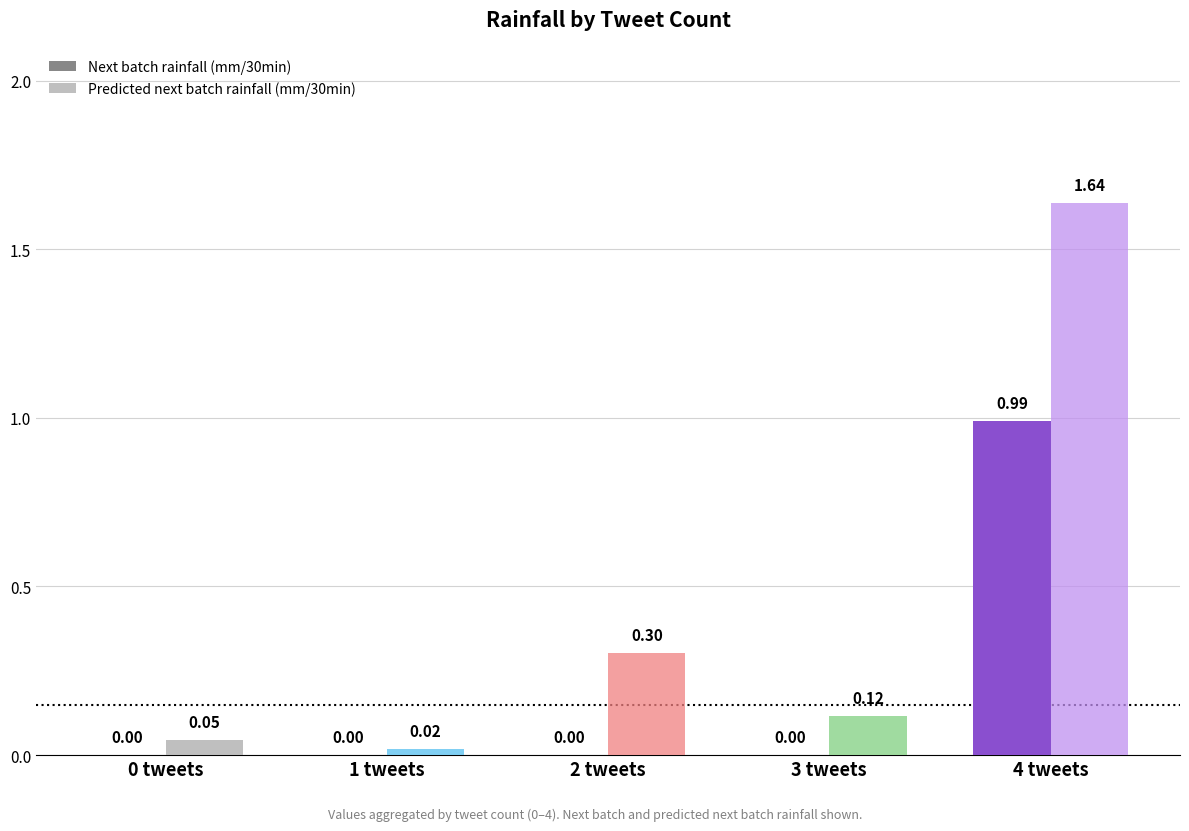

Rank the series at 3 from lowest to highest value.

Next batch rainfall (mm/30min), Predicted next batch rainfall (mm/30min)